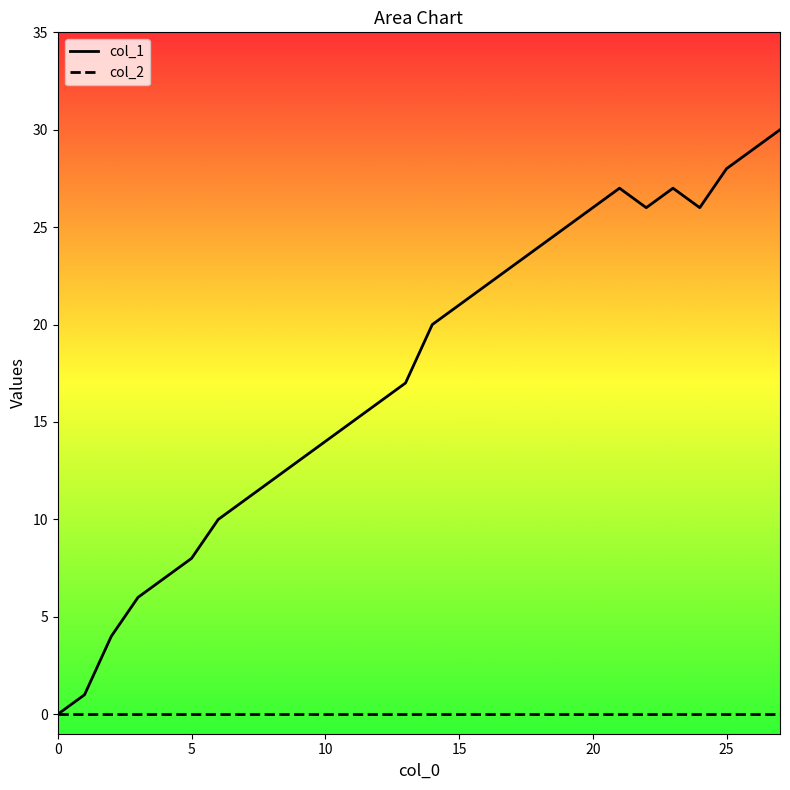

True or false: col_1 and col_2 cross at least once.

False